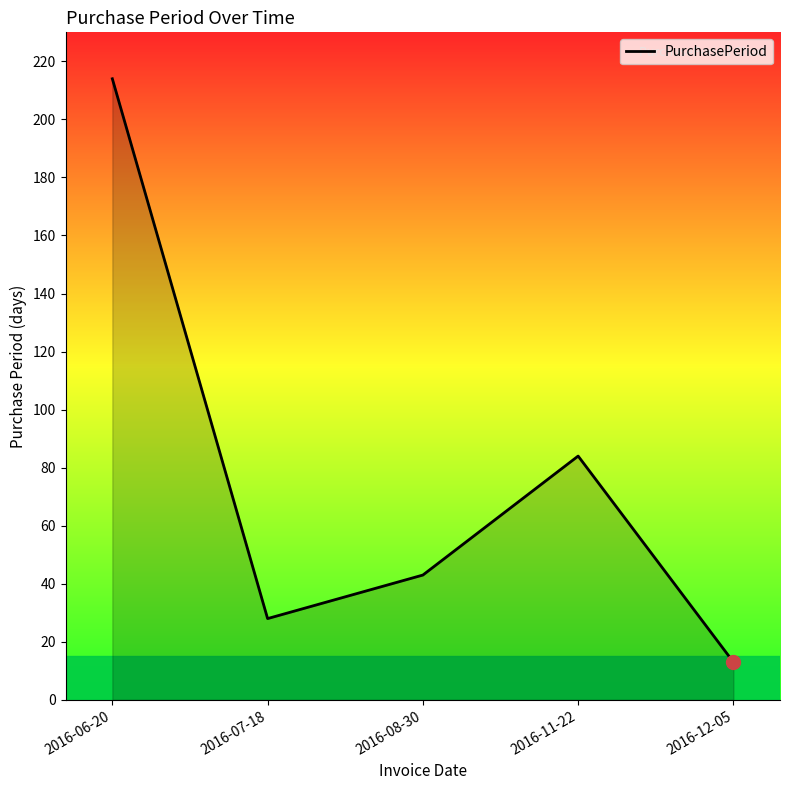

How many distinct data groups are displayed?

1